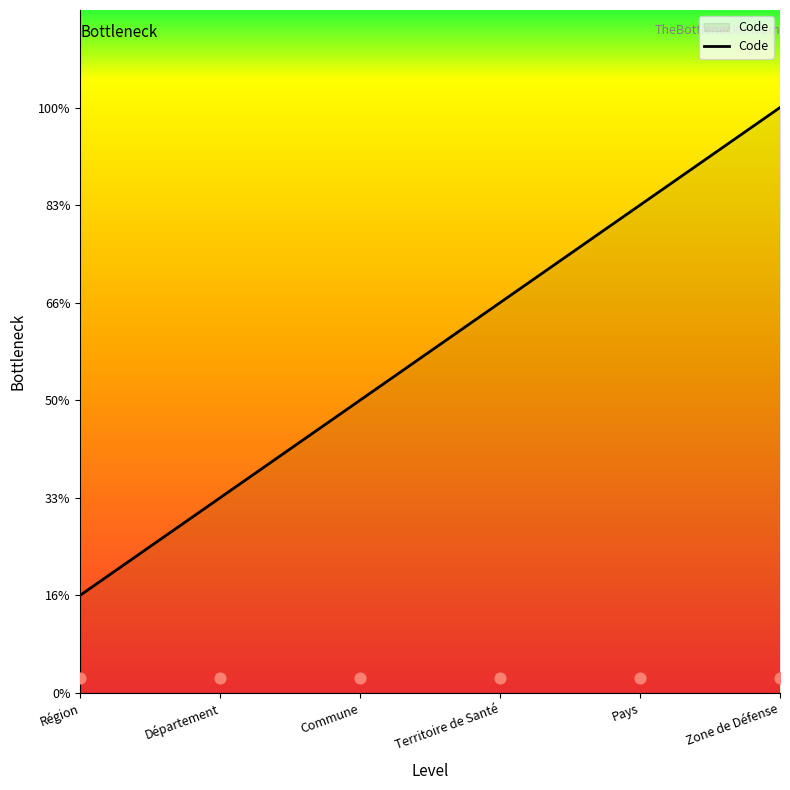

What is the ratio of the value at Commune to the value at Territoire de Santé?

0.8